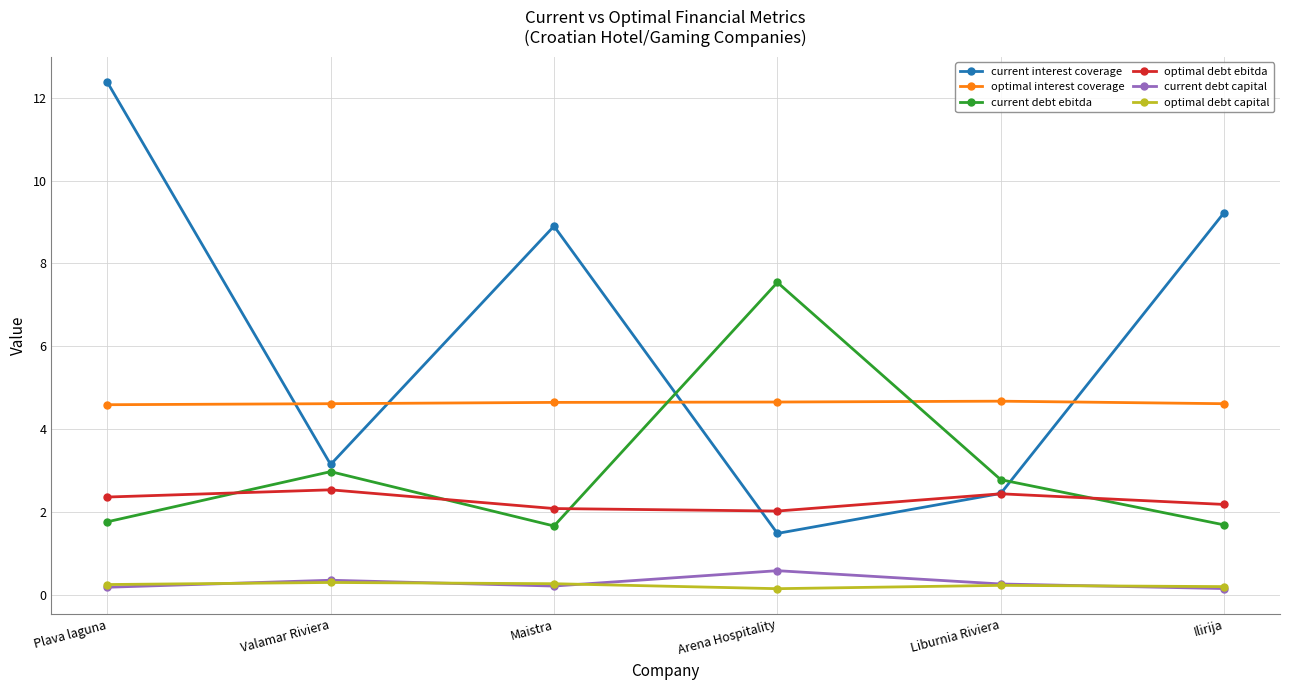

What position from the left is Valamar Riviera?

2